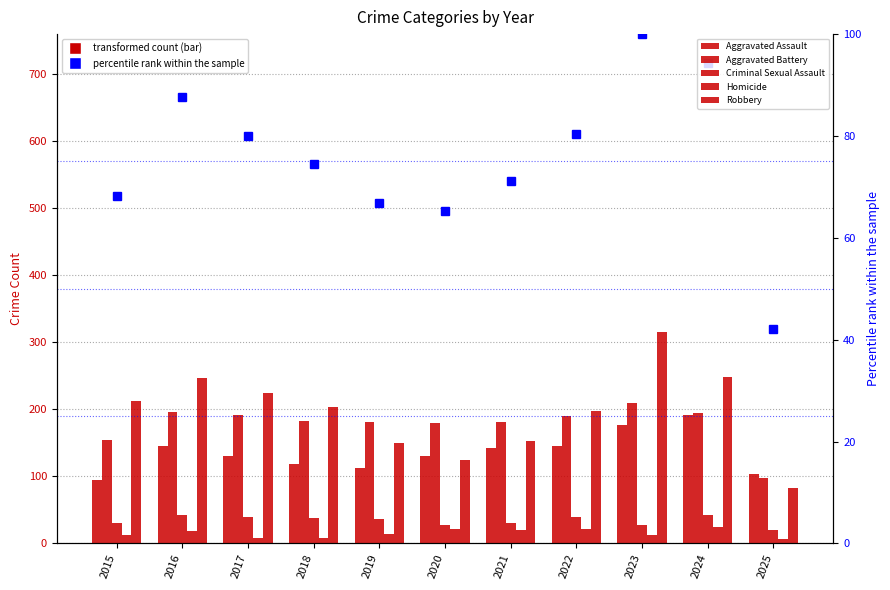

What is the average value of the percentile rank within the sample series?

75.5